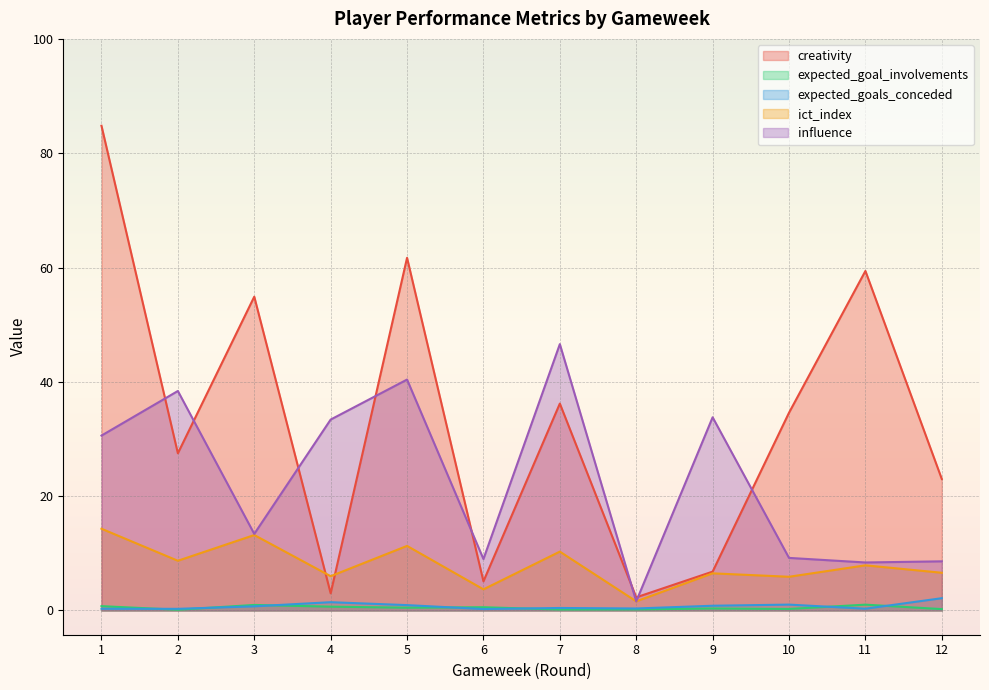

What is the average value of the expected_goals_conceded series?

0.8